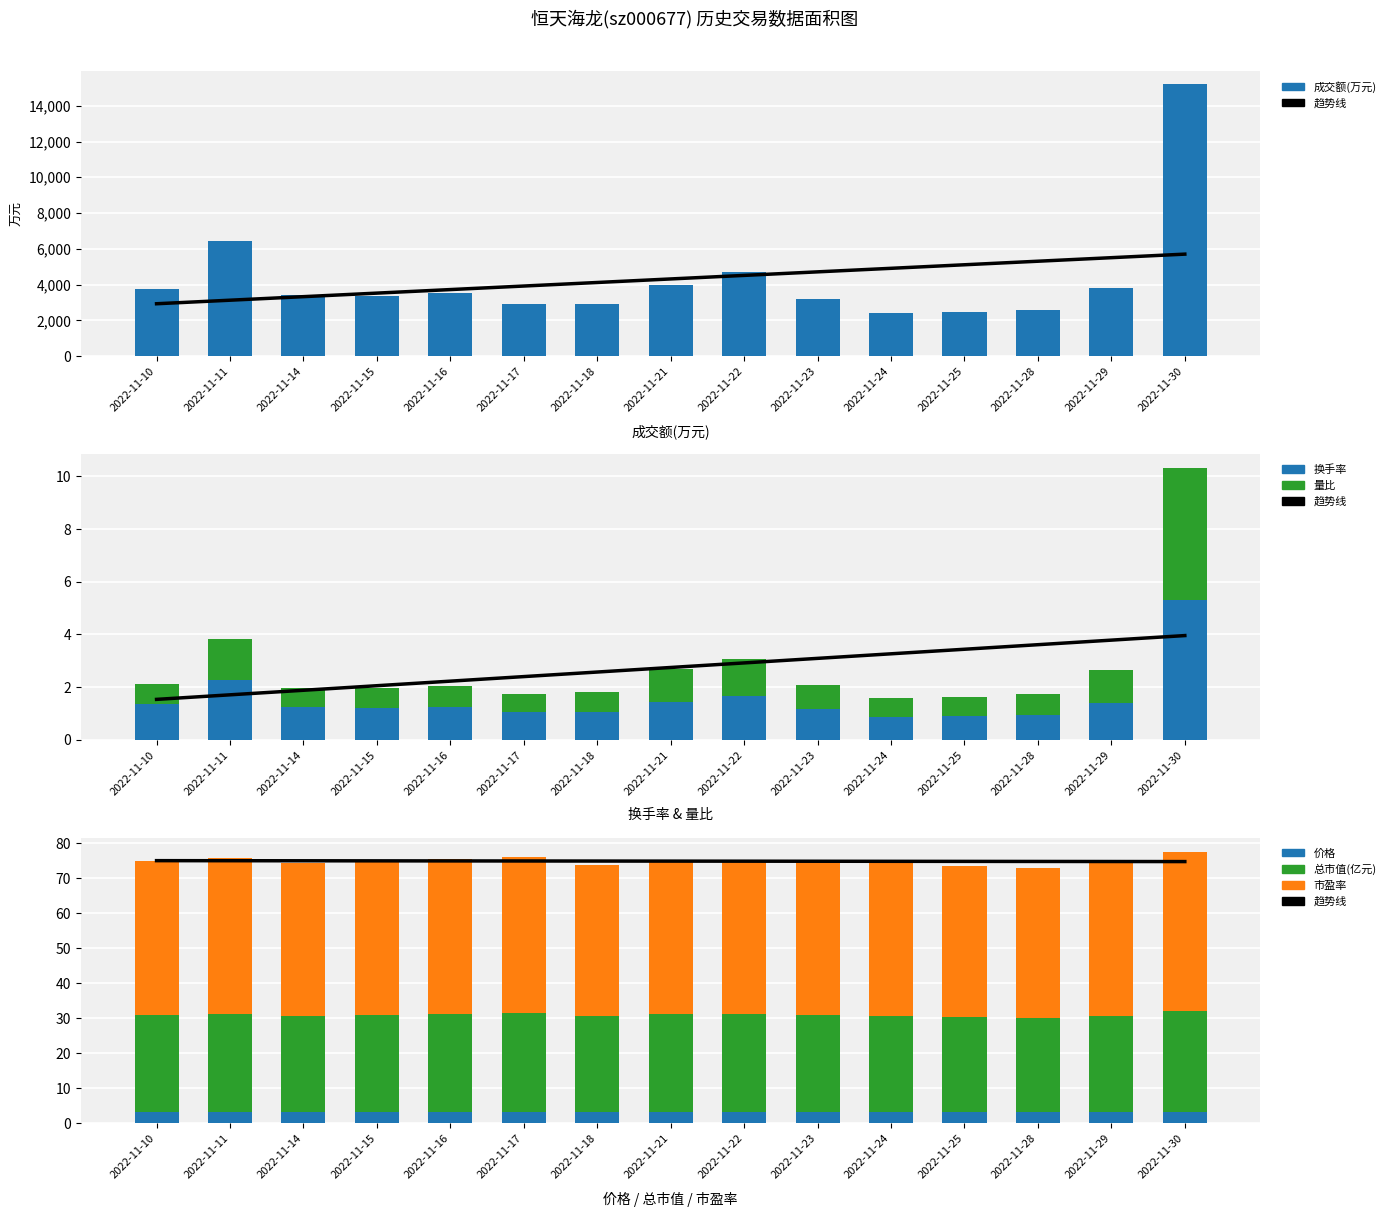

Reading left to right, extract all data points from this chart.

成交额(万元): 2022-11-10=3768.0	2022-11-11=6461.0	2022-11-14=3442.0	2022-11-15=3361.0	2022-11-16=3506.0	2022-11-17=2890.0	2022-11-18=2939.0	2022-11-21=3957.0	2022-11-22=4687.0	2022-11-23=3213.0	2022-11-24=2419.0	2022-11-25=2490.0	2022-11-28=2573.0	2022-11-29=3826.0	2022-11-30=15195.0
换手率: 2022-11-10=1.4	2022-11-11=2.3	2022-11-14=1.2	2022-11-15=1.2	2022-11-16=1.3	2022-11-17=1.0	2022-11-18=1.1	2022-11-21=1.4	2022-11-22=1.7	2022-11-23=1.2	2022-11-24=0.9	2022-11-25=0.9	2022-11-28=0.9	2022-11-29=1.4	2022-11-30=5.3
量比: 2022-11-10=0.8	2022-11-11=1.5	2022-11-14=0.7	2022-11-15=0.7	2022-11-16=0.8	2022-11-17=0.7	2022-11-18=0.8	2022-11-21=1.2	2022-11-22=1.4	2022-11-23=0.9	2022-11-24=0.7	2022-11-25=0.7	2022-11-28=0.8	2022-11-29=1.3	2022-11-30=5.0
价格: 2022-11-10=3.2	2022-11-11=3.2	2022-11-14=3.2	2022-11-15=3.2	2022-11-16=3.2	2022-11-17=3.3	2022-11-18=3.2	2022-11-21=3.2	2022-11-22=3.2	2022-11-23=3.2	2022-11-24=3.2	2022-11-25=3.1	2022-11-28=3.1	2022-11-29=3.2	2022-11-30=3.3
总市值(亿元): 2022-11-10=27.7	2022-11-11=28.1	2022-11-14=27.6	2022-11-15=27.7	2022-11-16=28.0	2022-11-17=28.2	2022-11-18=27.4	2022-11-21=27.9	2022-11-22=27.9	2022-11-23=27.8	2022-11-24=27.6	2022-11-25=27.2	2022-11-28=27.0	2022-11-29=27.6	2022-11-30=28.8
市盈率: 2022-11-10=43.9	2022-11-11=44.4	2022-11-14=43.6	2022-11-15=43.9	2022-11-16=44.3	2022-11-17=44.6	2022-11-18=43.3	2022-11-21=44.2	2022-11-22=44.2	2022-11-23=44.0	2022-11-24=43.6	2022-11-25=43.1	2022-11-28=42.8	2022-11-29=43.6	2022-11-30=45.5